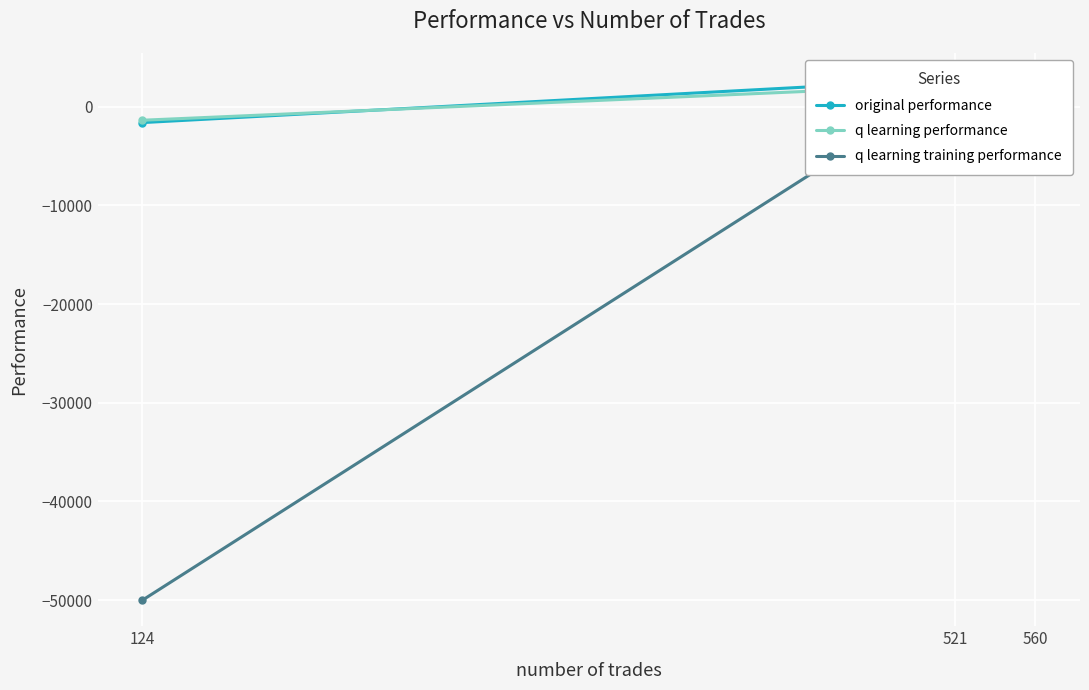

Is the value of q learning training performance at 560 greater than the value of original performance at 560?

Yes